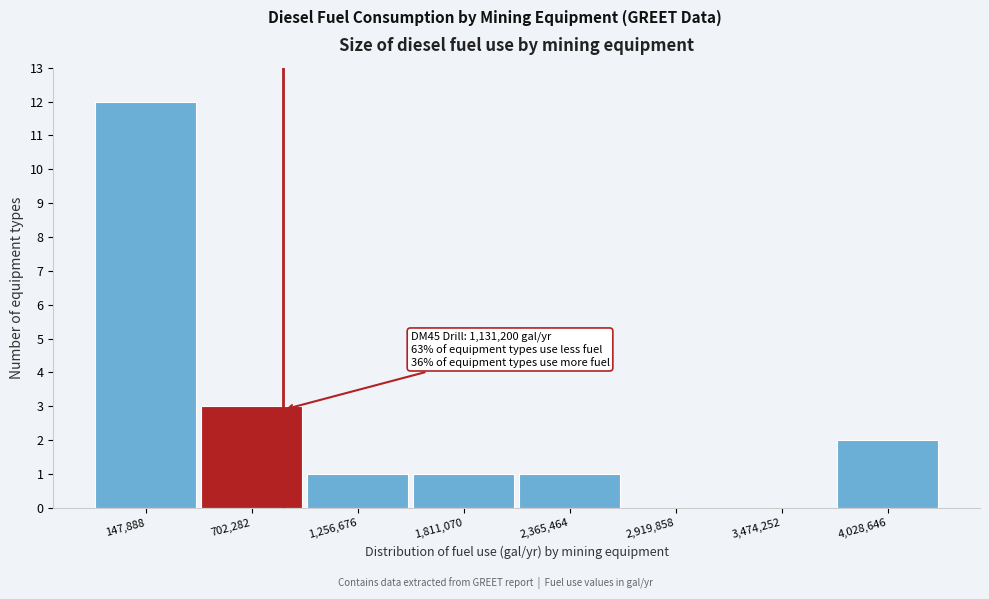

Reading left to right, list all the values displayed in this chart.

147,888=12	702,282=3	1,256,676=1	1,811,070=1	2,365,464=1	2,919,858=0	3,474,252=0	4,028,646=2